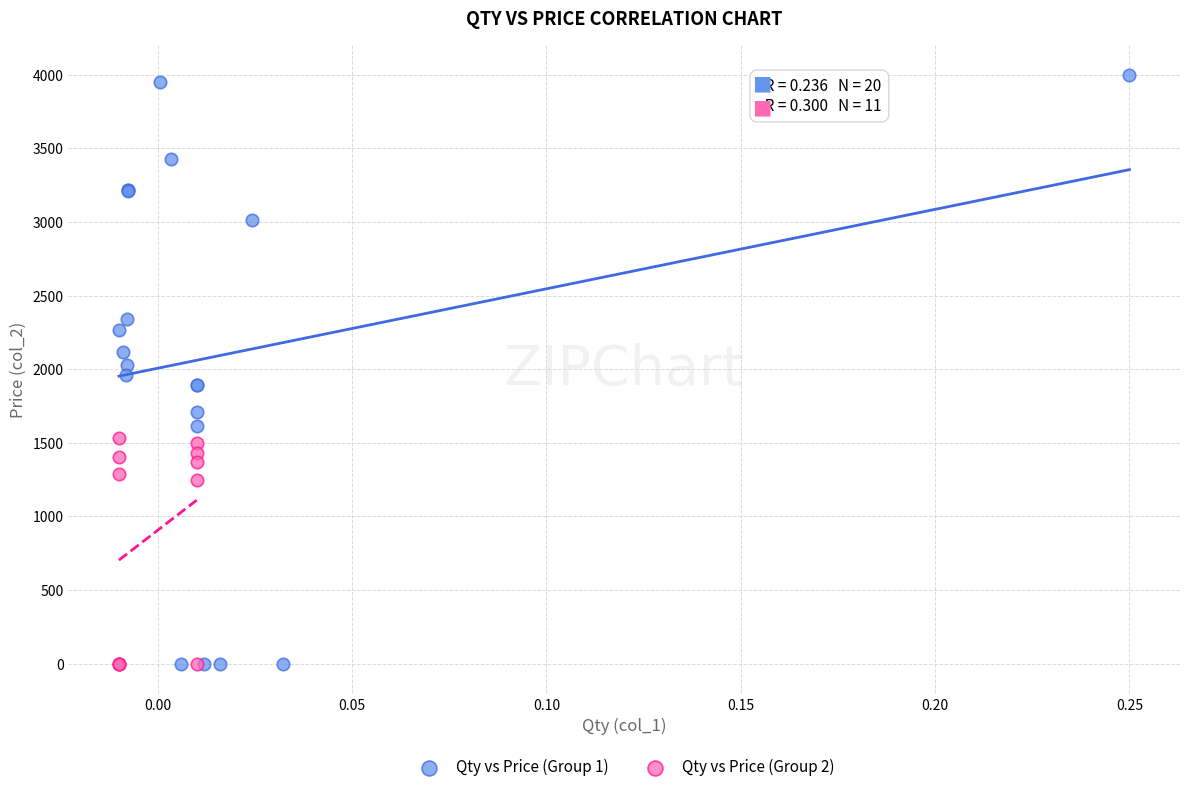

Which series has the widest spread of Y values?

Qty vs Price (Group 1)